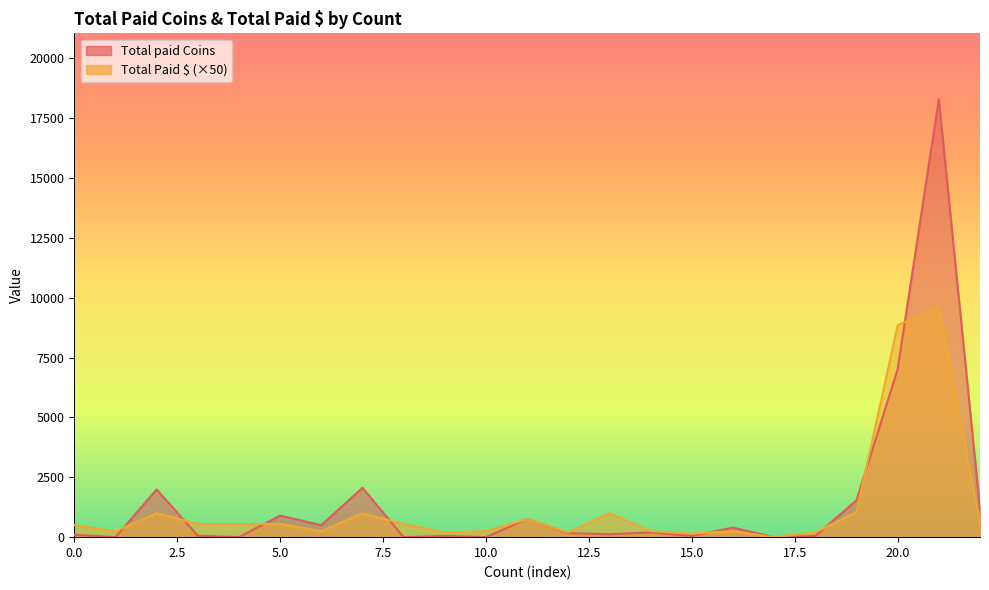

What is the difference between the second highest and minimum values in the Total paid Coins series?

7020.0